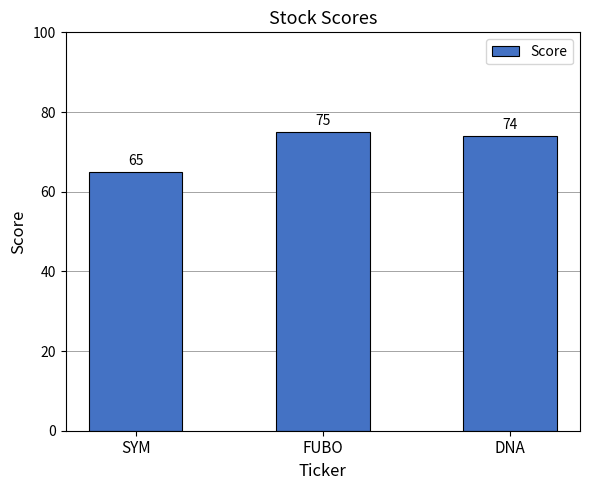

Reading left to right, extract all data points from this chart.

SYM=65	FUBO=75	DNA=74